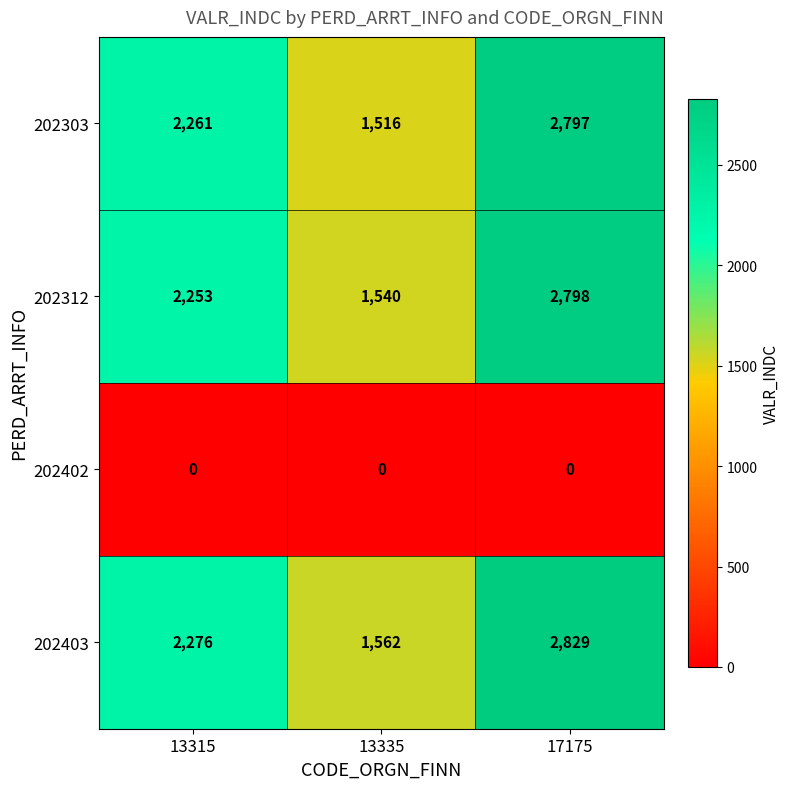

Which series changed the most between 13315 and 13335?

202303